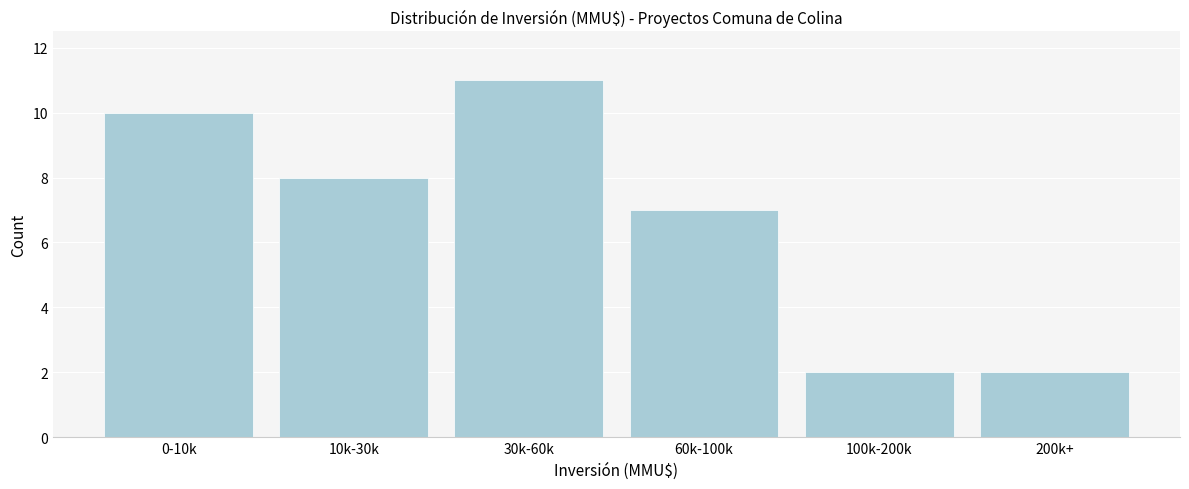

Reading left to right, what are all the values shown in this chart?

0-10k=10	10k-30k=8	30k-60k=11	60k-100k=7	100k-200k=2	200k+=2